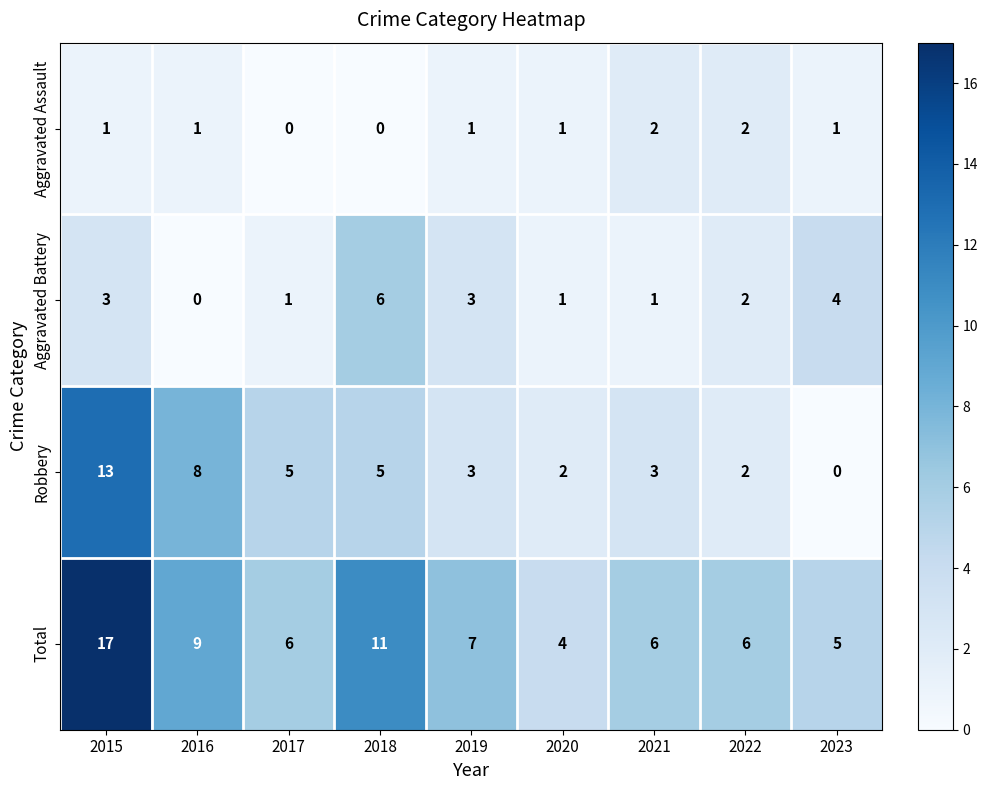

Count the Aggravated Battery values in the range 1 to 3.

6